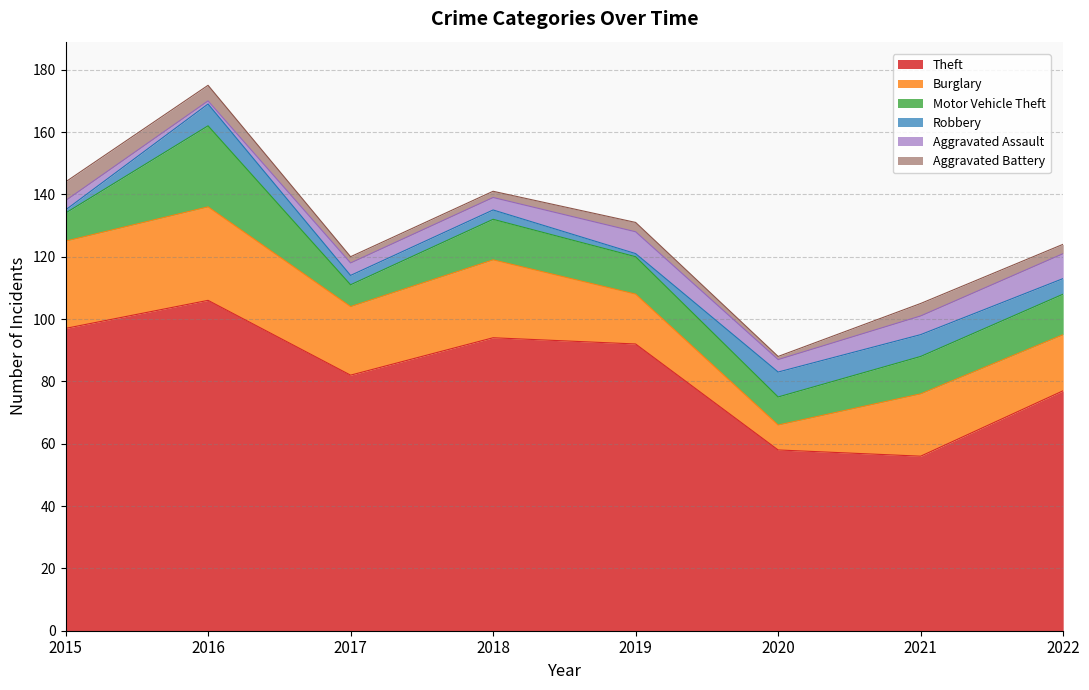

True or false: Theft and Burglary intersect in this chart.

False